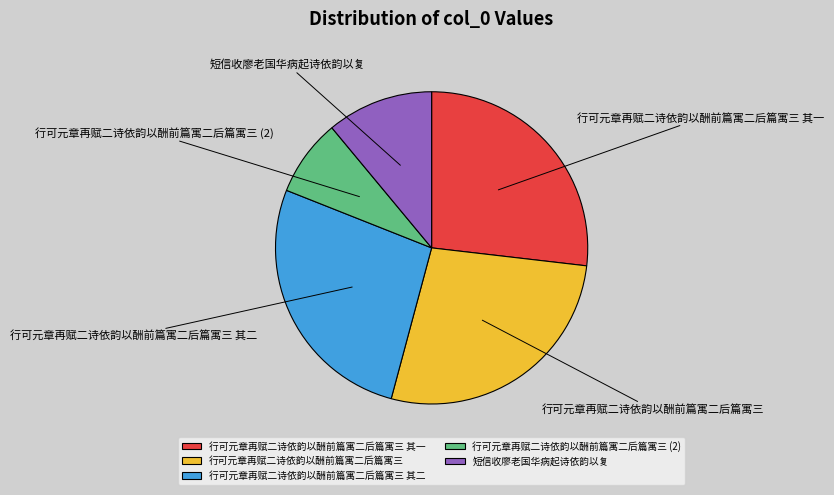

Count the number of slices in the pie.

5